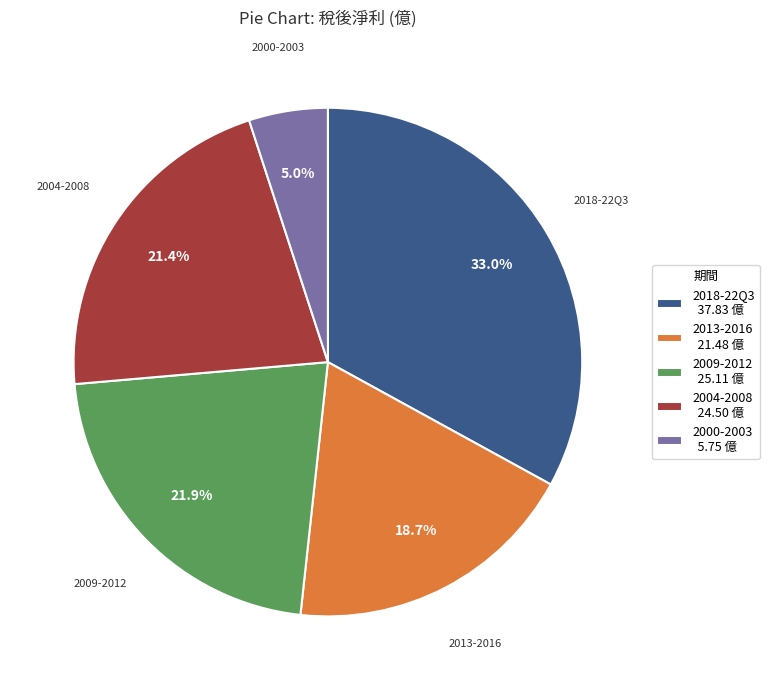

How many segments does this pie chart have?

5